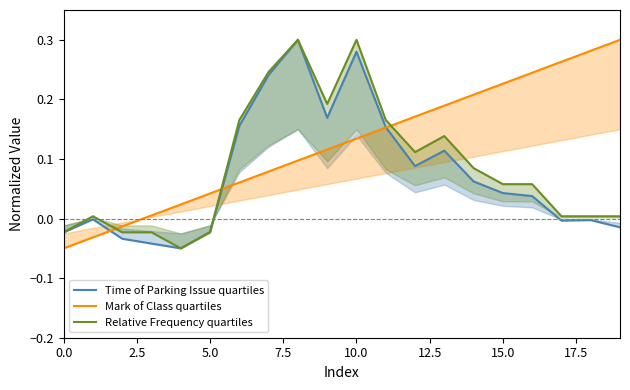

Between 5.0 and 11, which is larger?

11